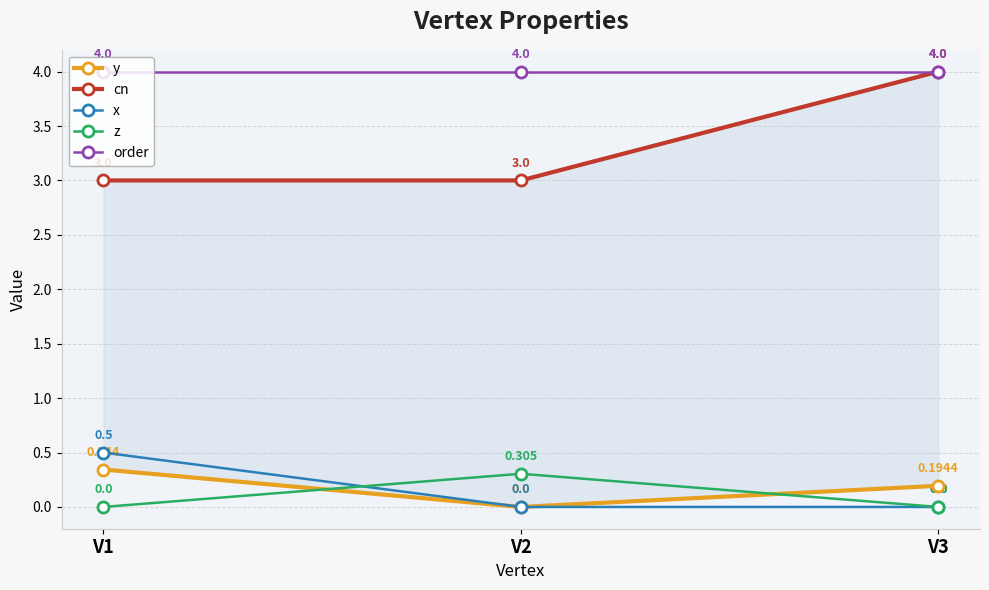

At which label is z closest to 0?

V1